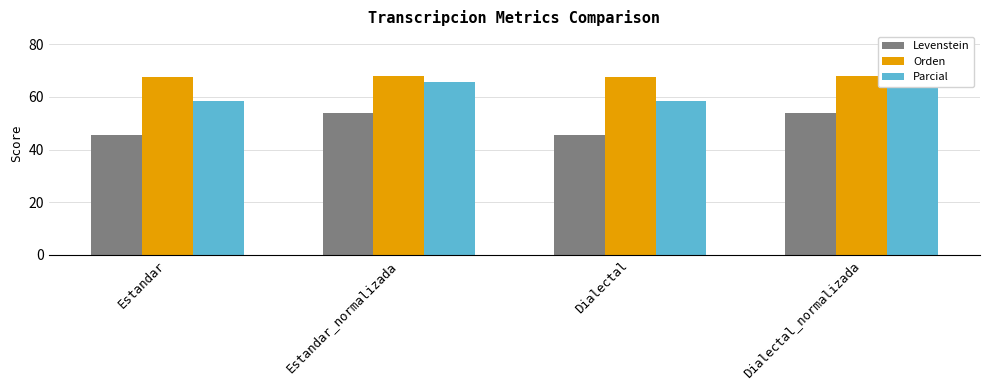

What position from the right is Estandar_normalizada?

3